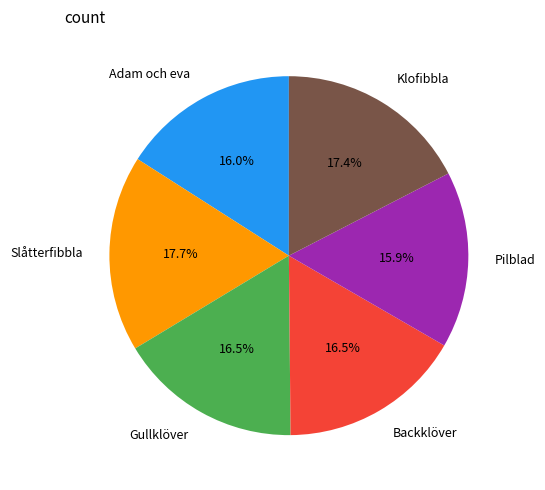

Does Slåtterfibbla represent more than half of the total?

No